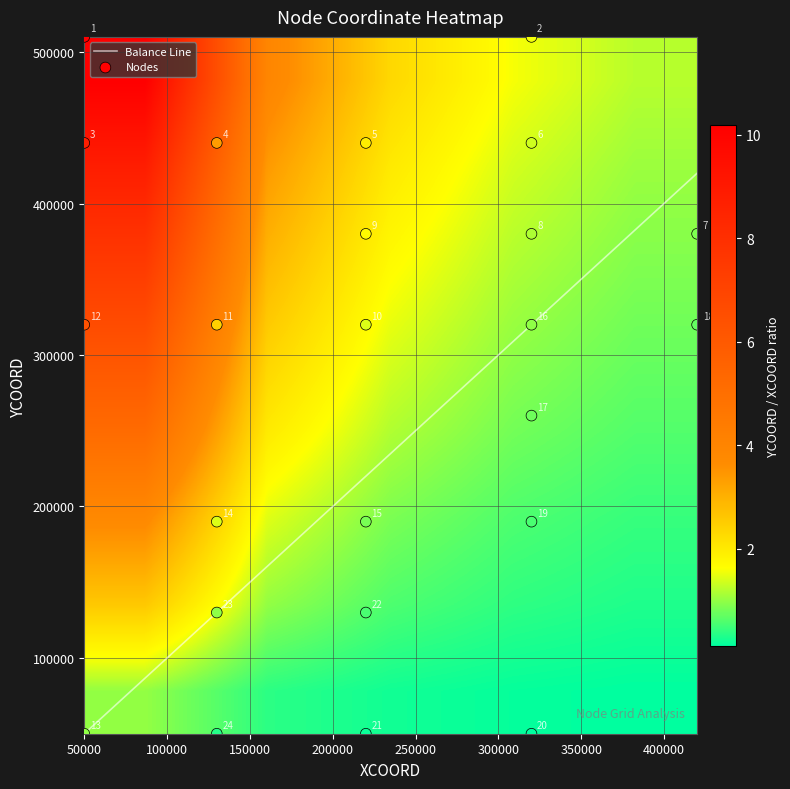

What is the lowest value of the 17 series?

260000